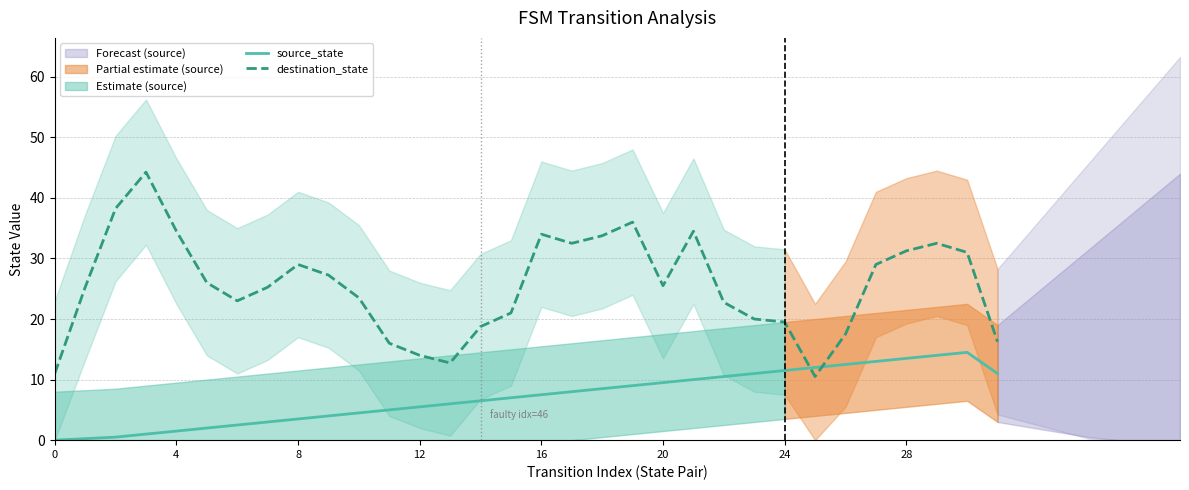

True or false: source_state and destination_state intersect in this chart.

True